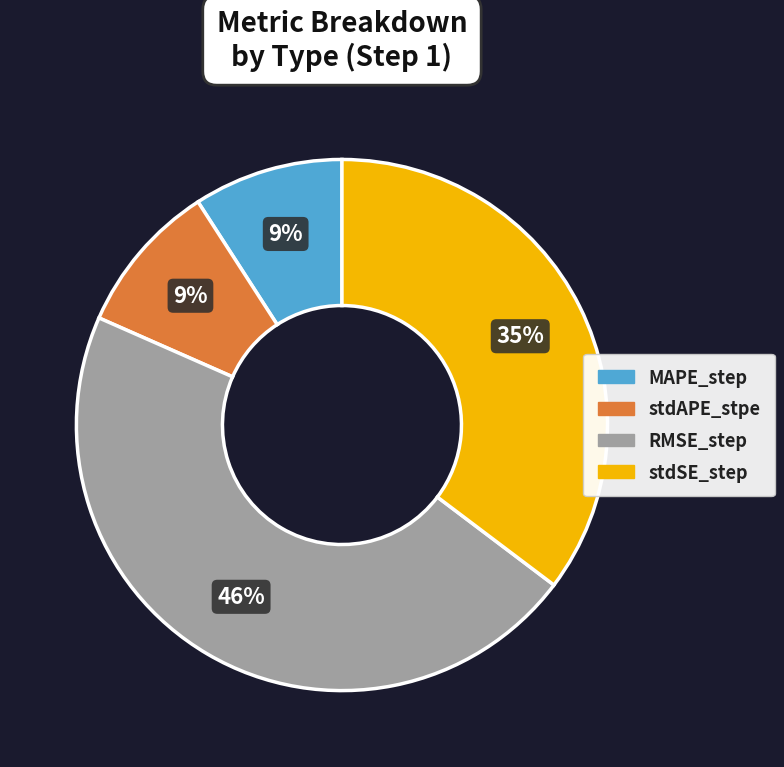

Do stdSE_step and MAPE_step together represent more than half of the pie?

No